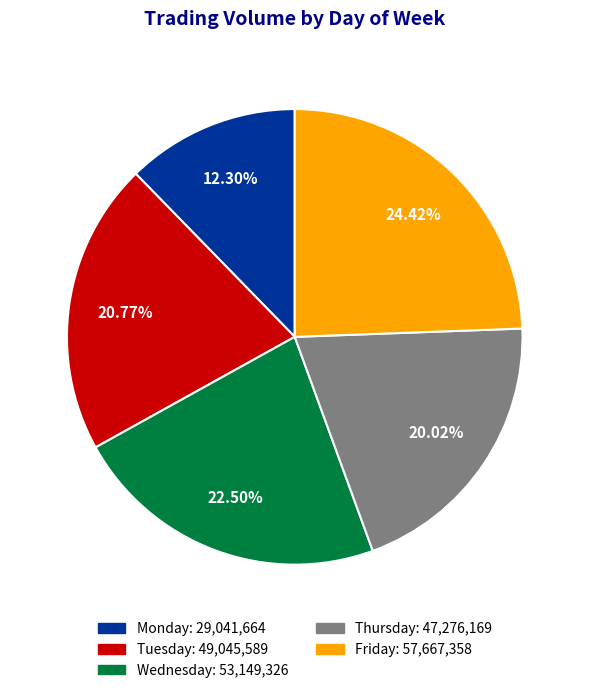

To the nearest percent, what percentage of the pie is Friday?

24%